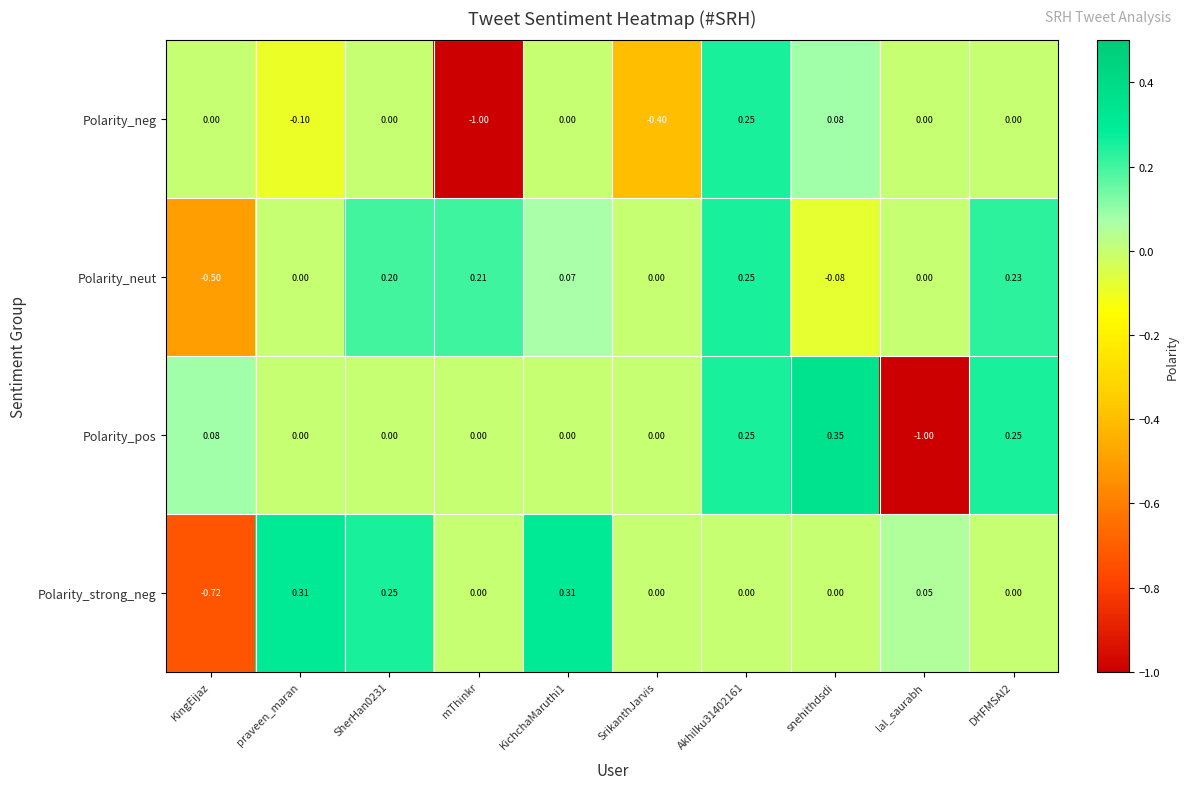

Which label corresponds to the largest value in the chart?

snehithdsdi